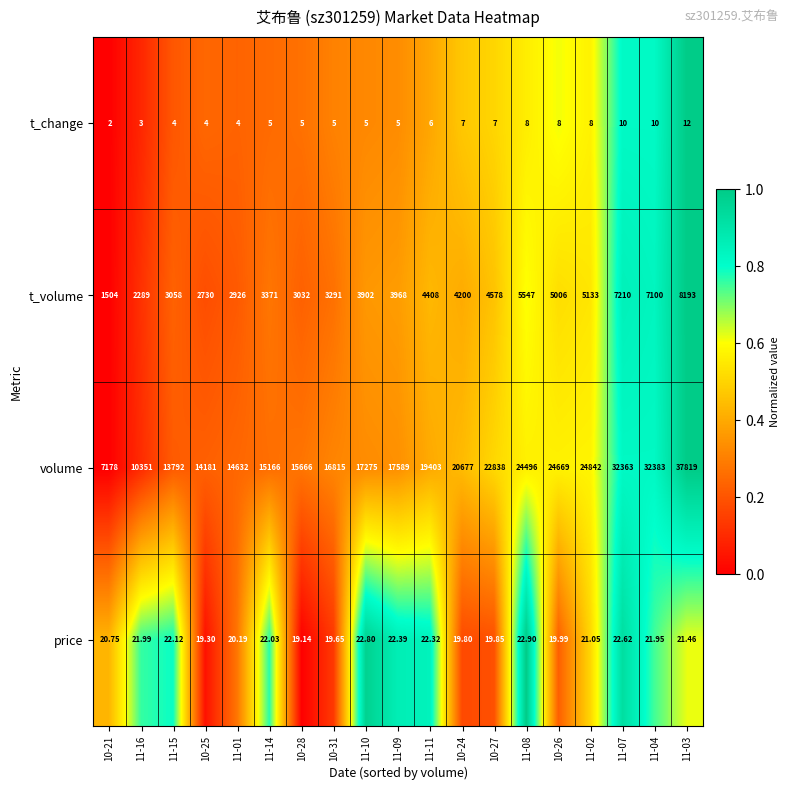

Is the value of price at 11-01 greater than the value of t_change at 11-09?

Yes